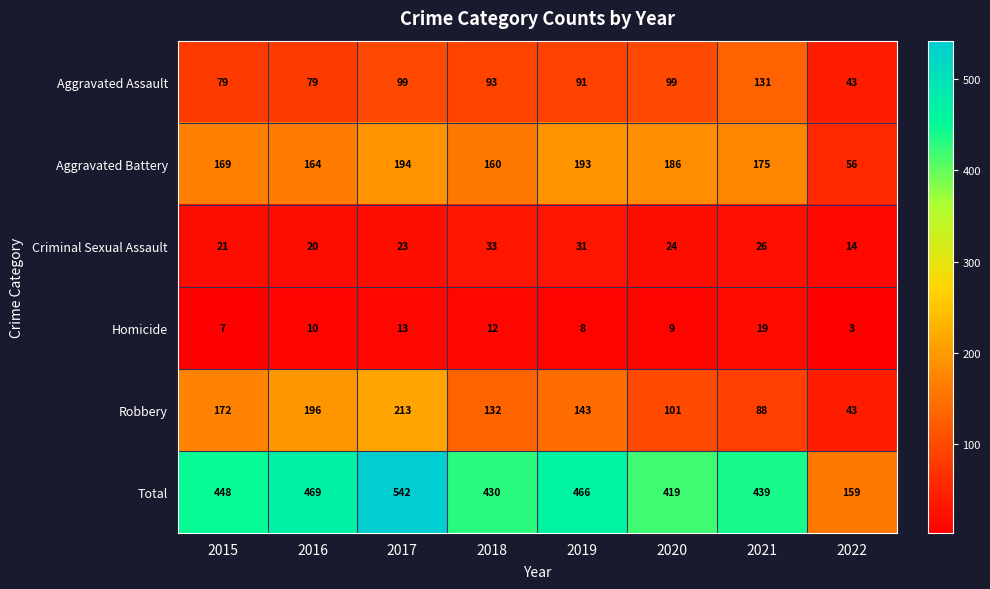

At which label is Criminal Sexual Assault closest to 23?

2017